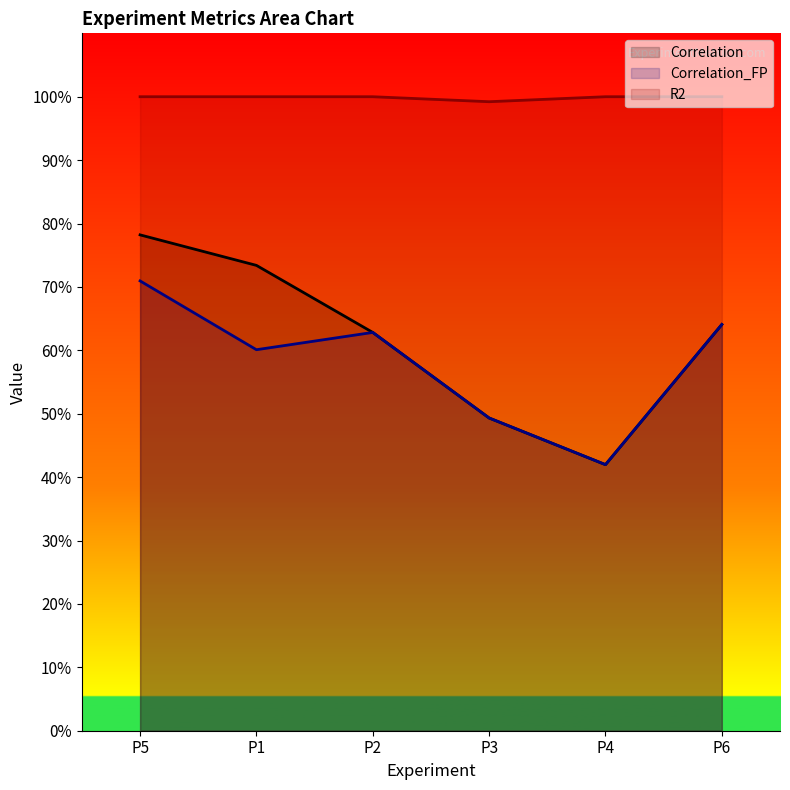

True or false: Correlation_FP and R2 cross at least once.

False